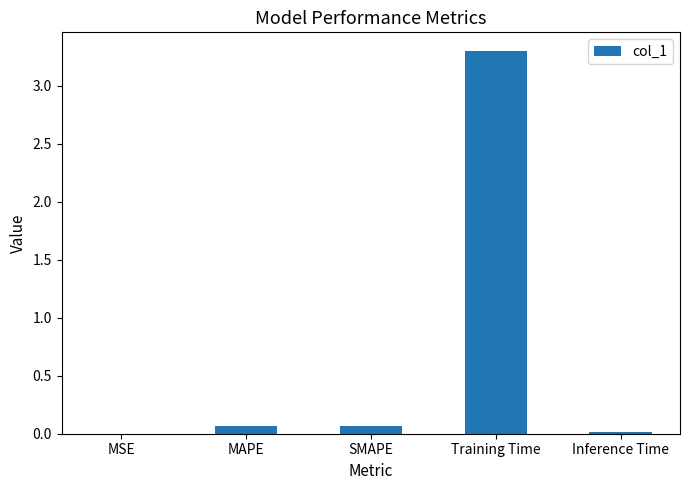

What is the greatest value displayed?

3.3